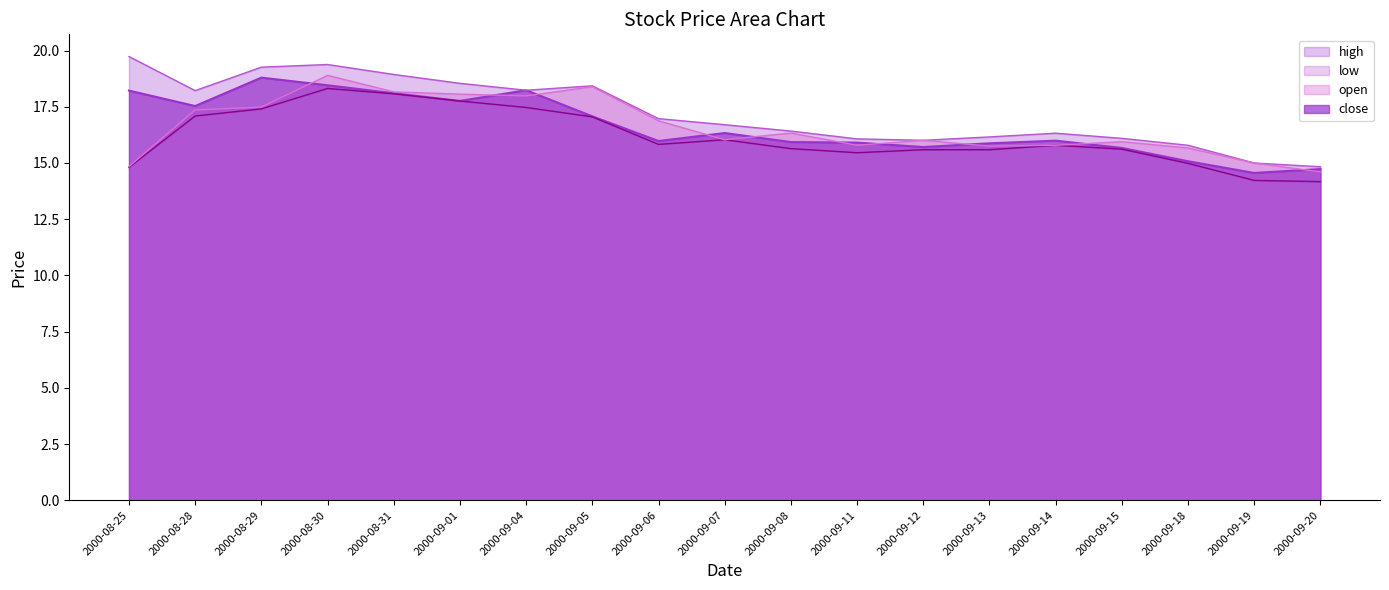

What is the difference between the second highest and second lowest values in the close series?

3.7